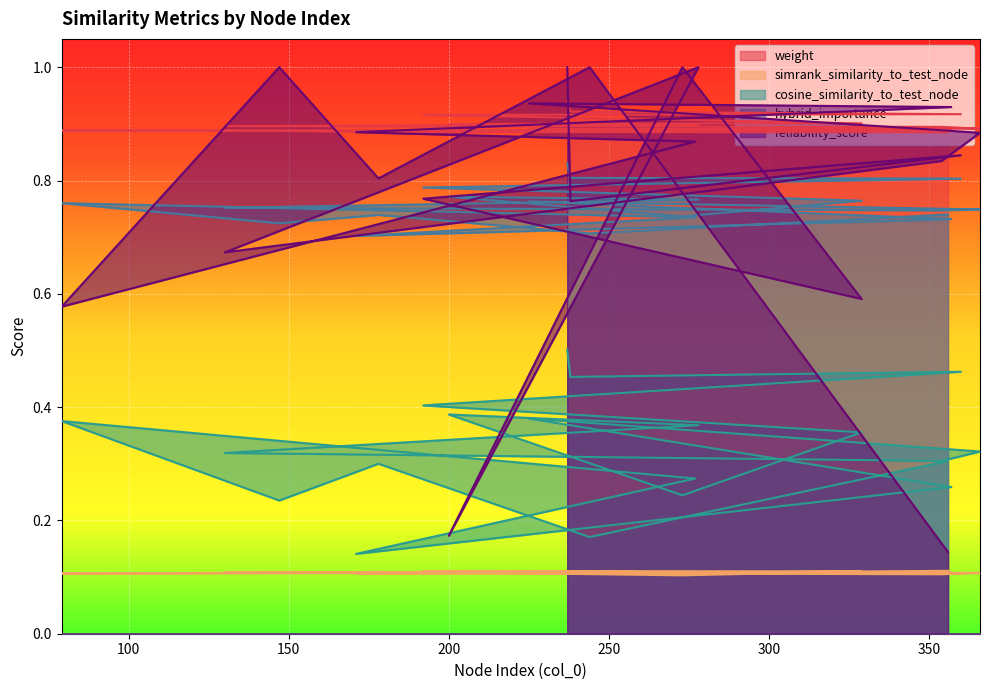

How many lines are shown in the chart?

5